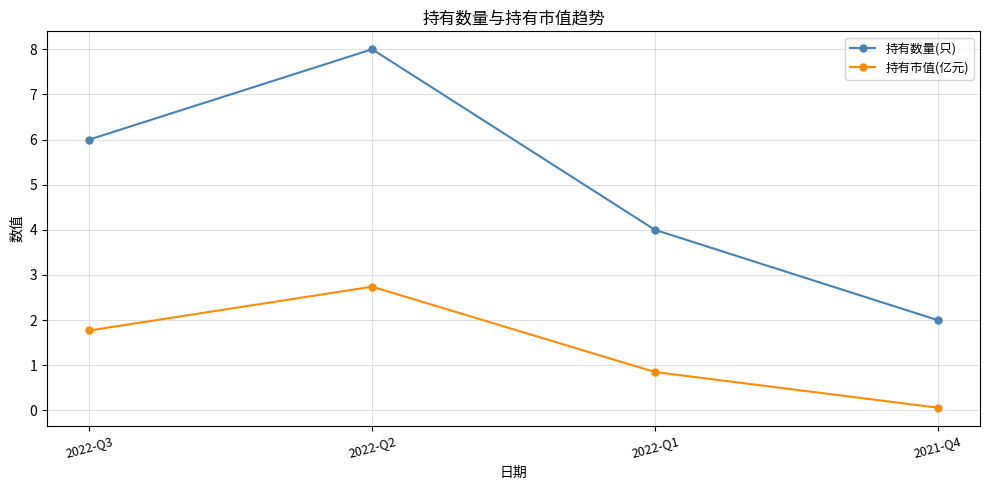

Which series changed the most between 2022-Q2 and 2022-Q1?

持有数量(只)